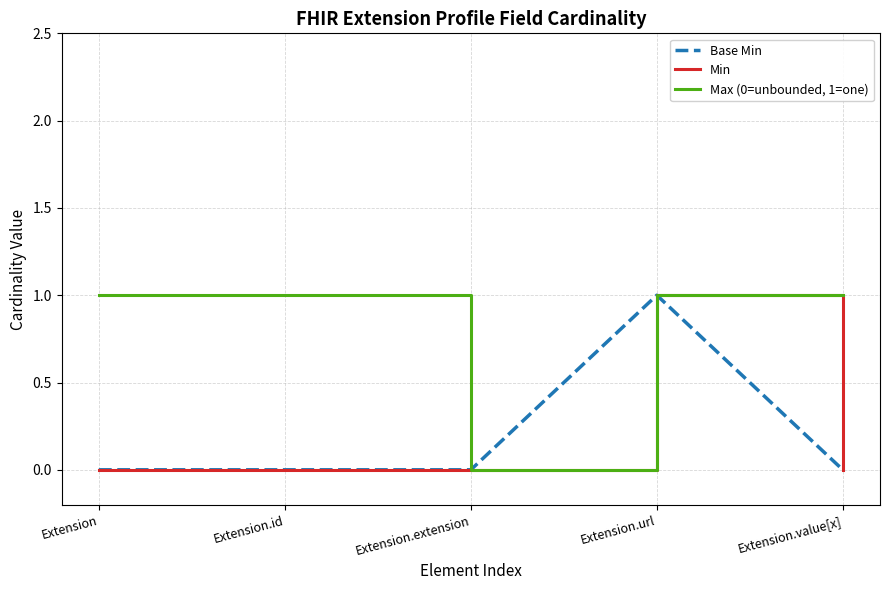

At Extension.url, list the series in order from largest to smallest.

Base Min, Min, Max (0=unbounded, 1=one)